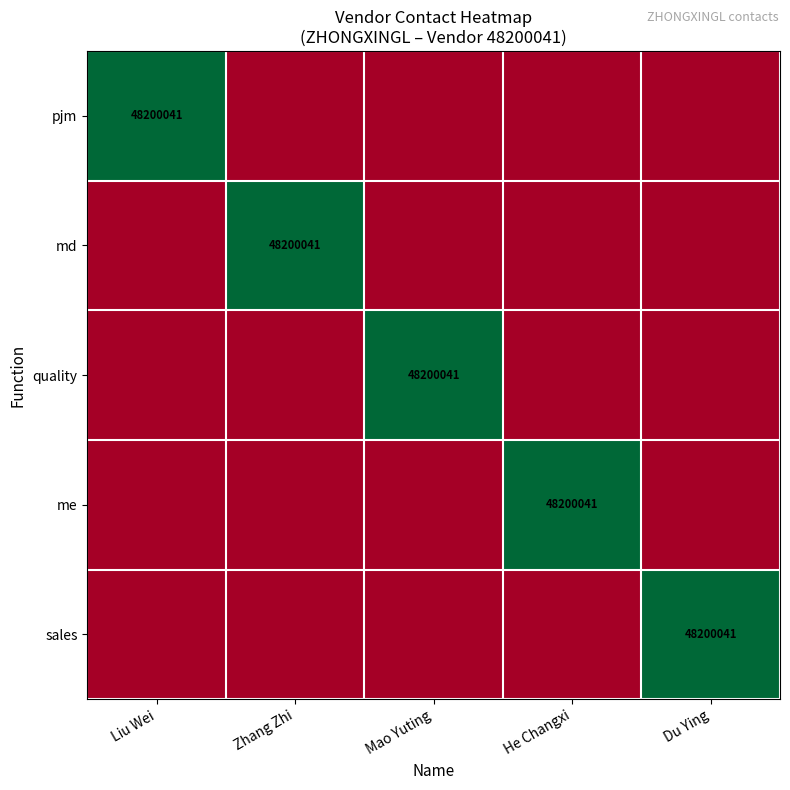

True or false: sales has a value of 48200041 at Du Ying.

True